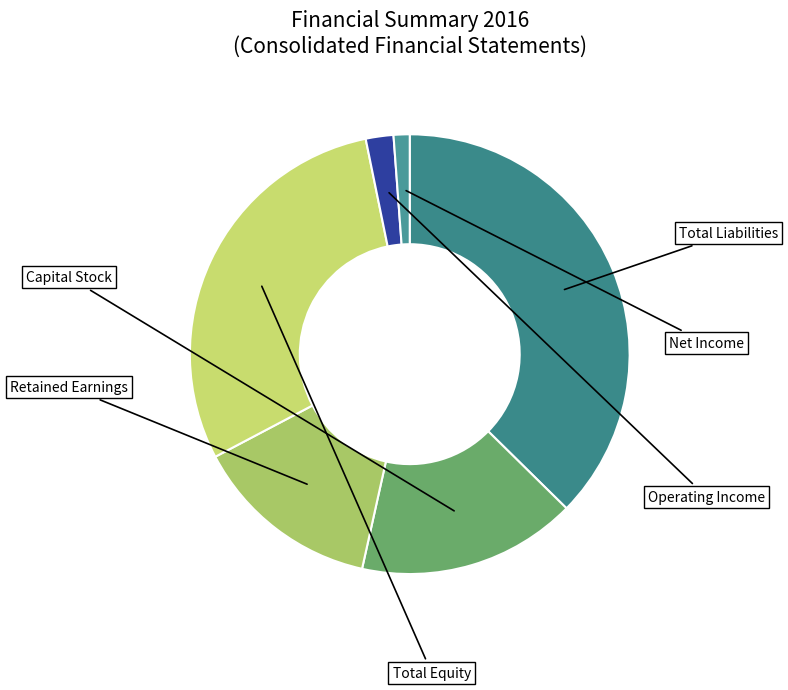

To the nearest percent, what is the difference between the largest and smallest slice percentages?

36%